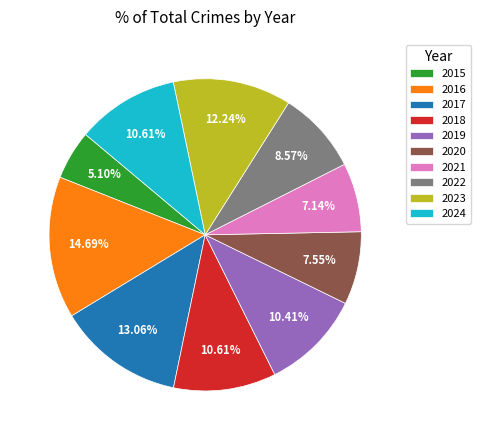

How much of the chart is everything except 2017?

86.9%